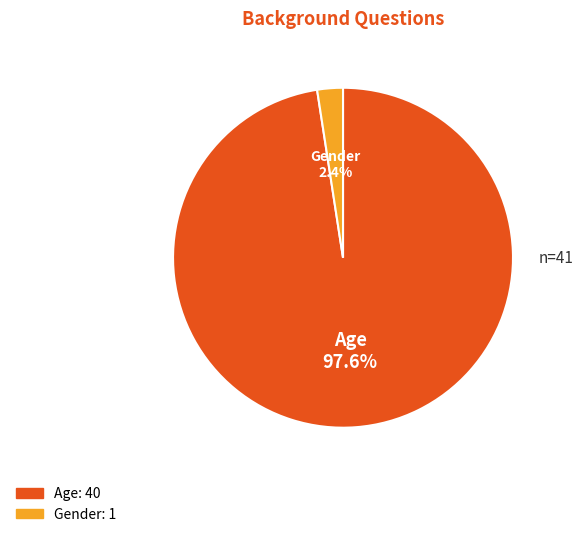

The Gender slice represents 2% of the pie. True or false?

True